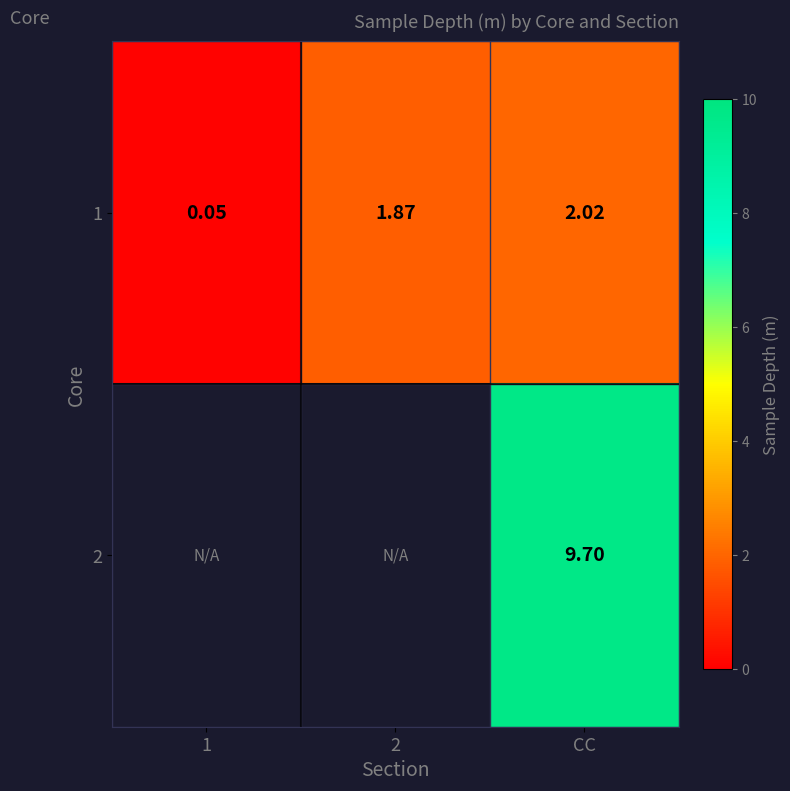

At how many categories does at least one series exceed 1?

2